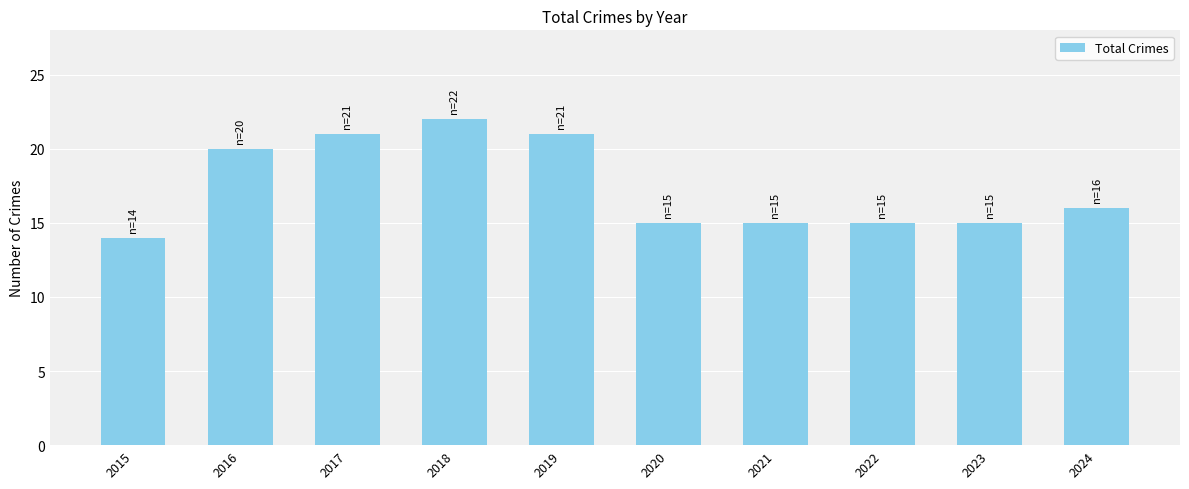

Reading right to left, what are all the values shown in this chart?

16	15	15	15	15	21	22	21	20	14